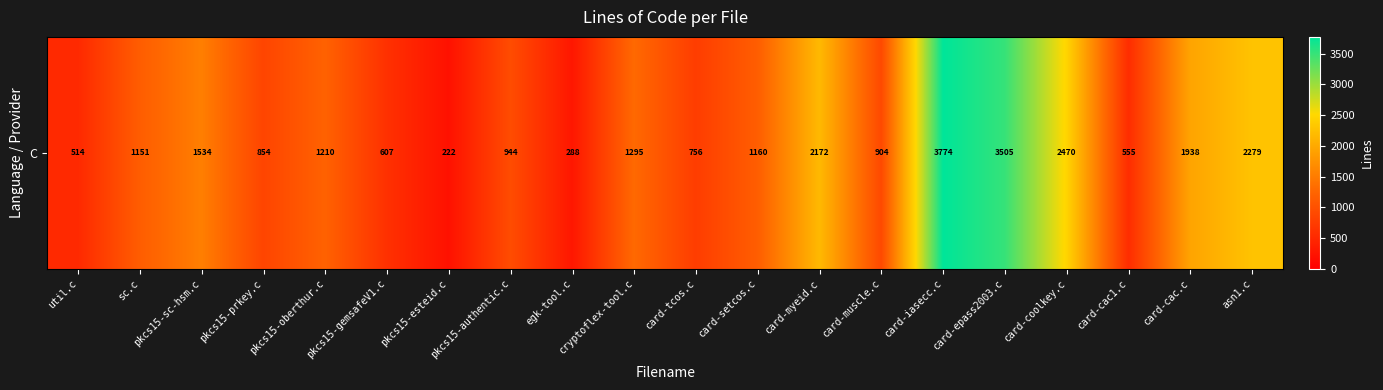

What is the sum of the values at egk-tool.c and card-cac.c?

2226